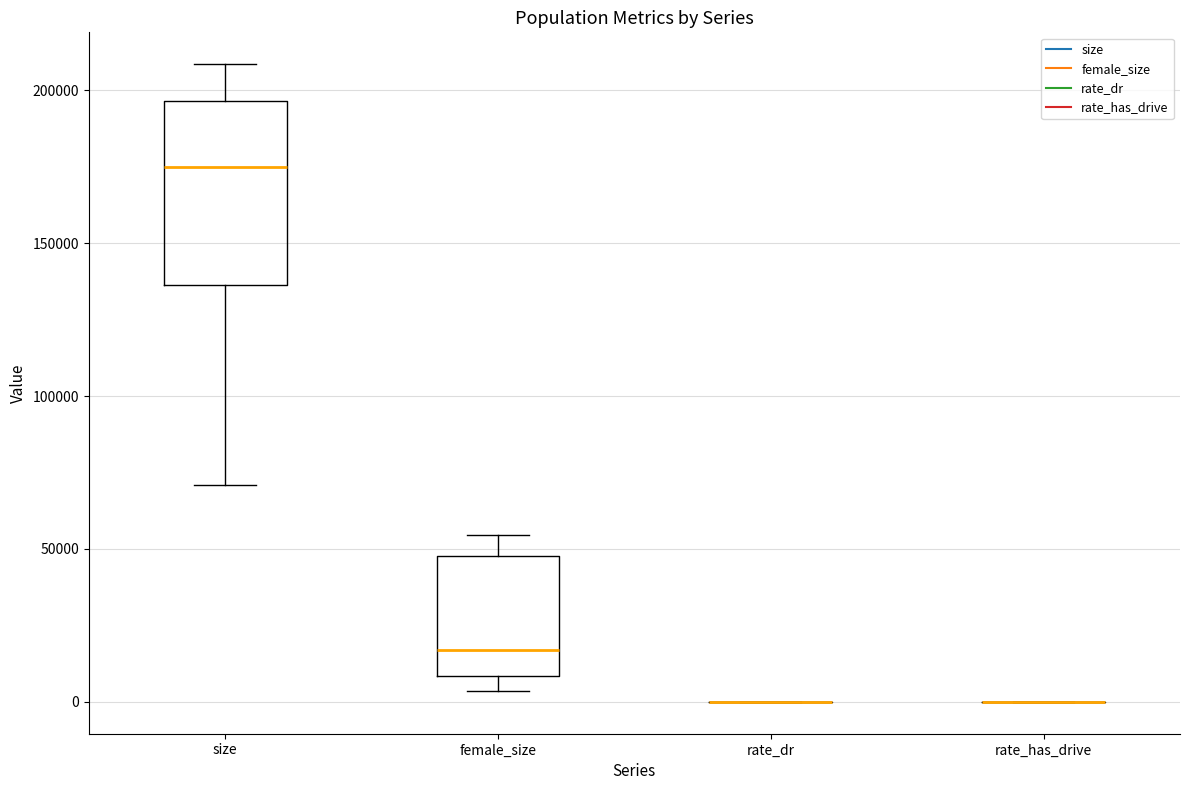

Where does the upper whisker of the box for female_size end on the y-axis? The values are not printed on the chart, so give them approximately, as read against the axis.

55000